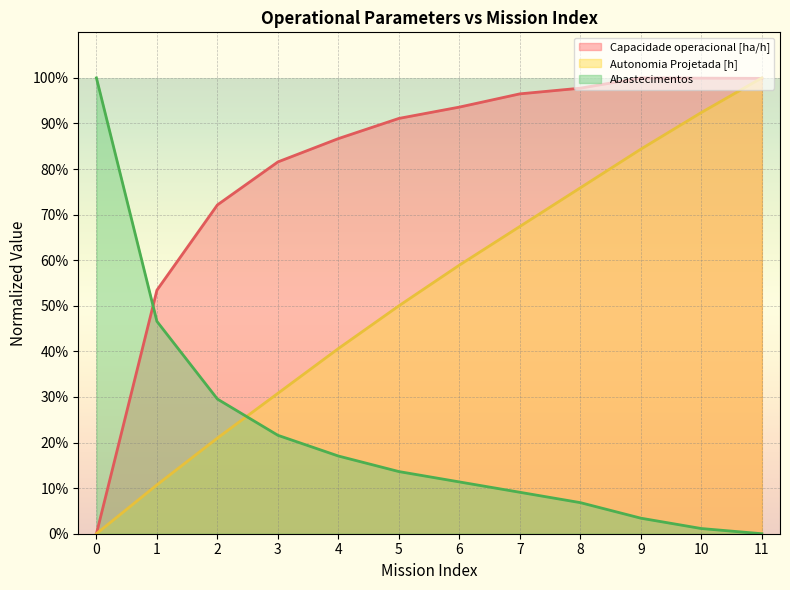

What is the greatest value displayed?

100.0